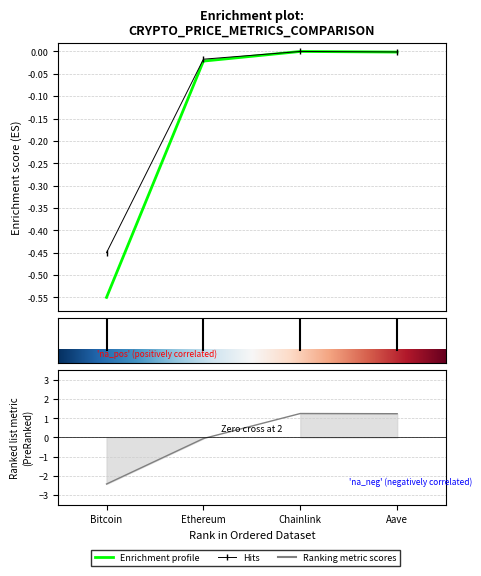

What is the minimum value shown in the chart?

-2.4